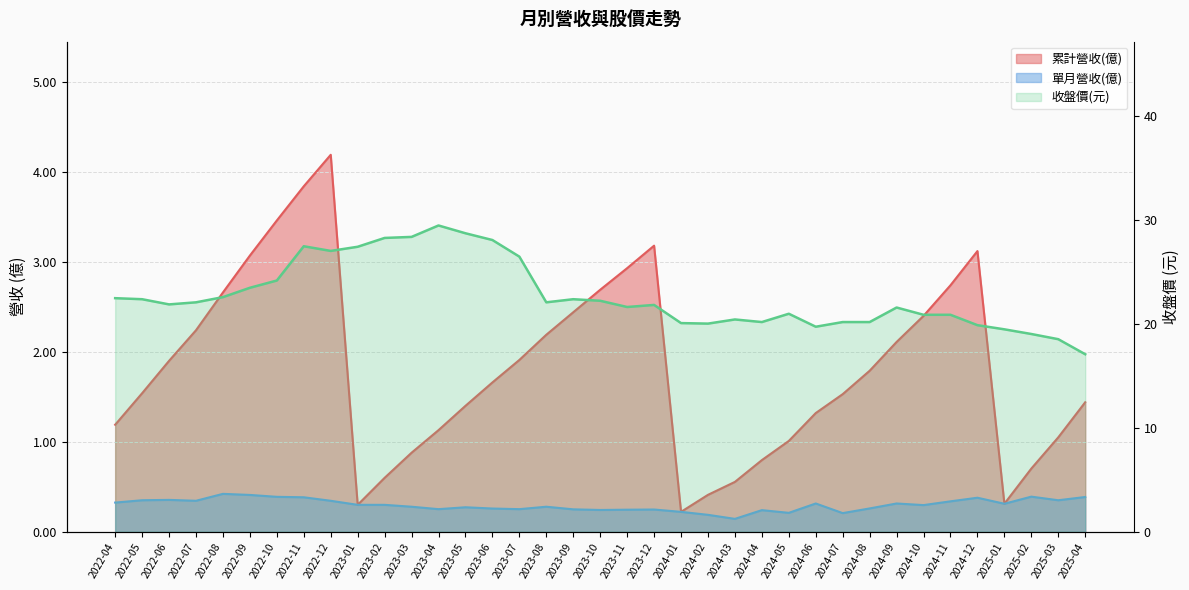

The 單月營收(億) series shows 0.5 at 2022-11. True or false?

False